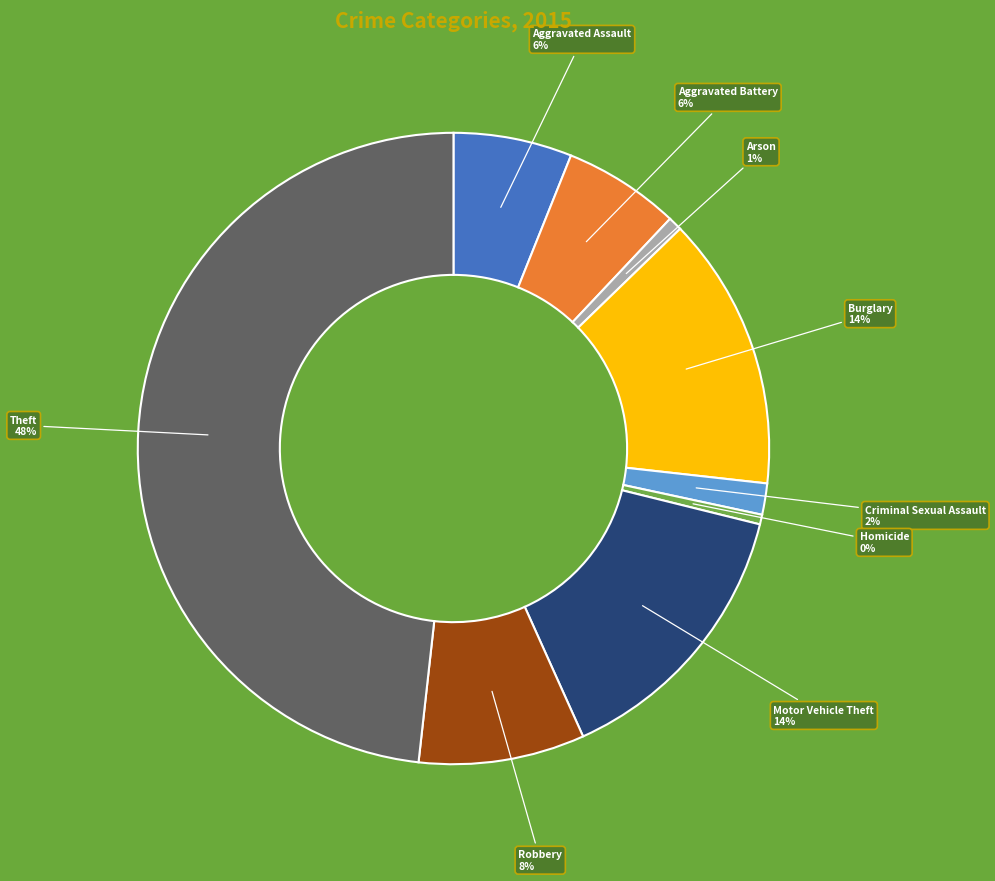

Does any single category account for the majority?

No